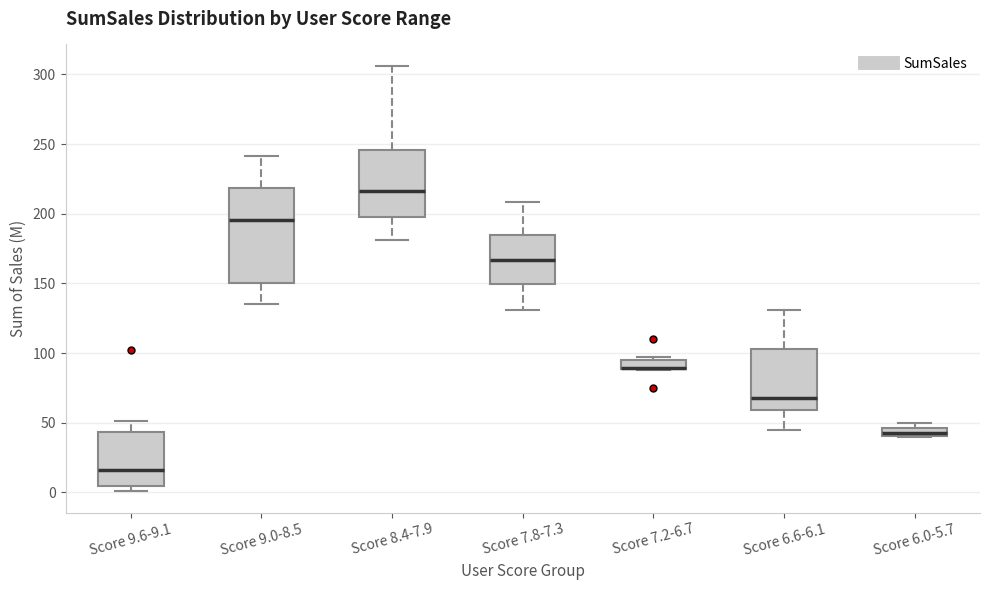

Where is the lower edge of the box for Score 7.2-6.7 on the y-axis? The values are not printed on the chart, so give them approximately, as read against the axis.

90